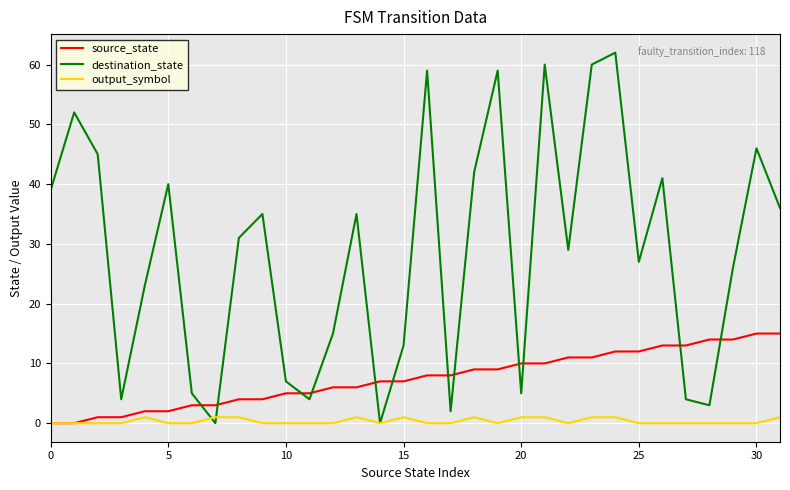

Rank the series by their maximum value, from lowest to highest.

output_symbol, source_state, destination_state